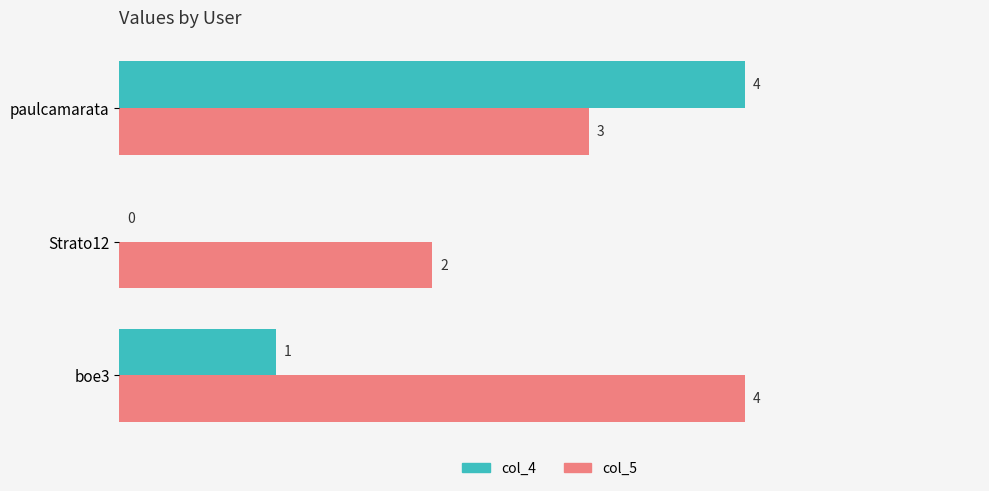

Is the value of col_4 at Strato12 greater than the value of col_5 at Strato12?

No